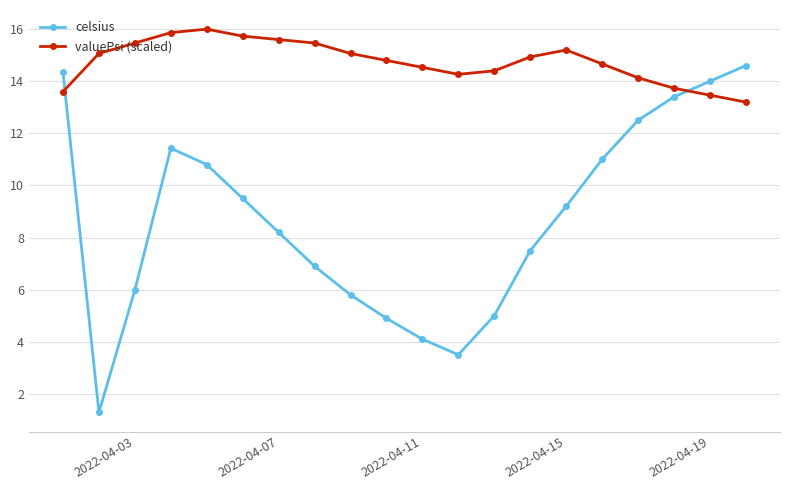

How many intersections are there between valuePsi (scaled) and celsius?

2